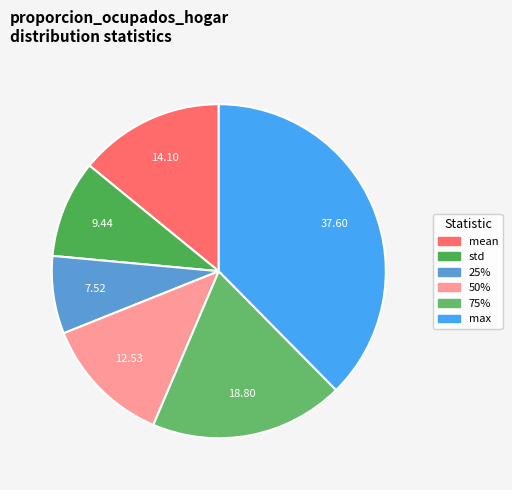

How many slices are in this pie chart?

6